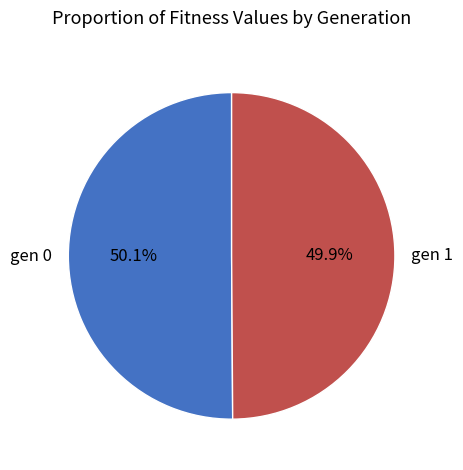

Approximately how many times larger is the value at gen 1 compared to gen 0?

1.0